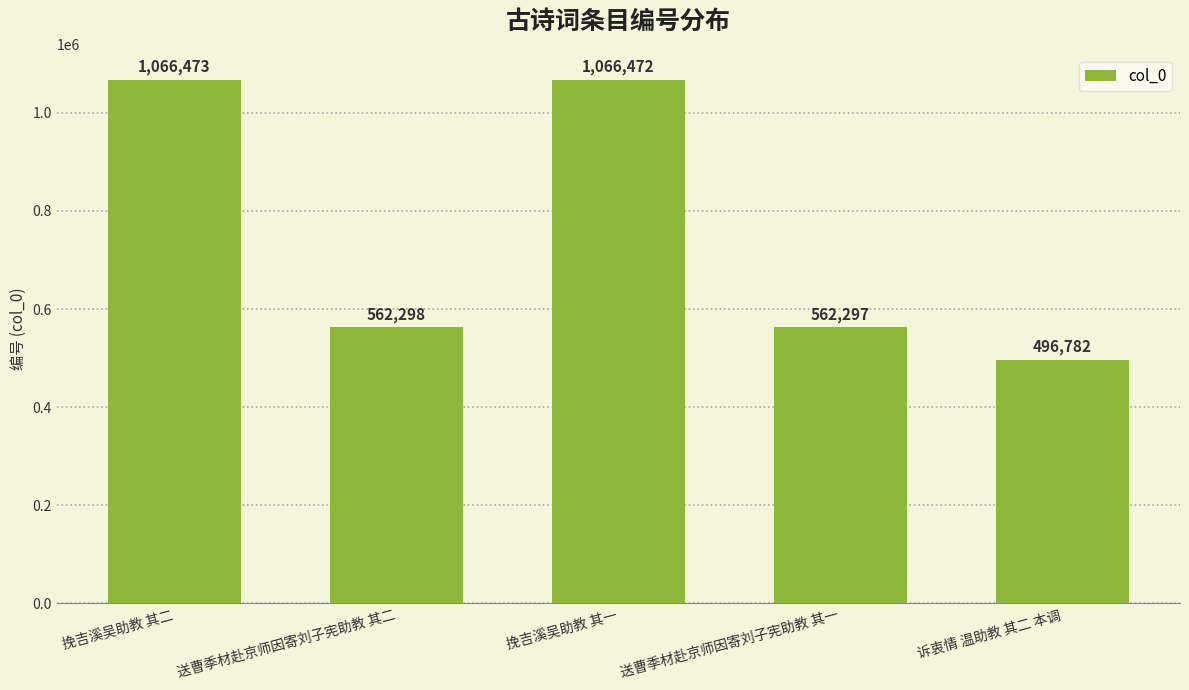

What is the change in value from 挽吉溪吴助教 其一 to 诉衷情 温助教 其二 本调?

-569690